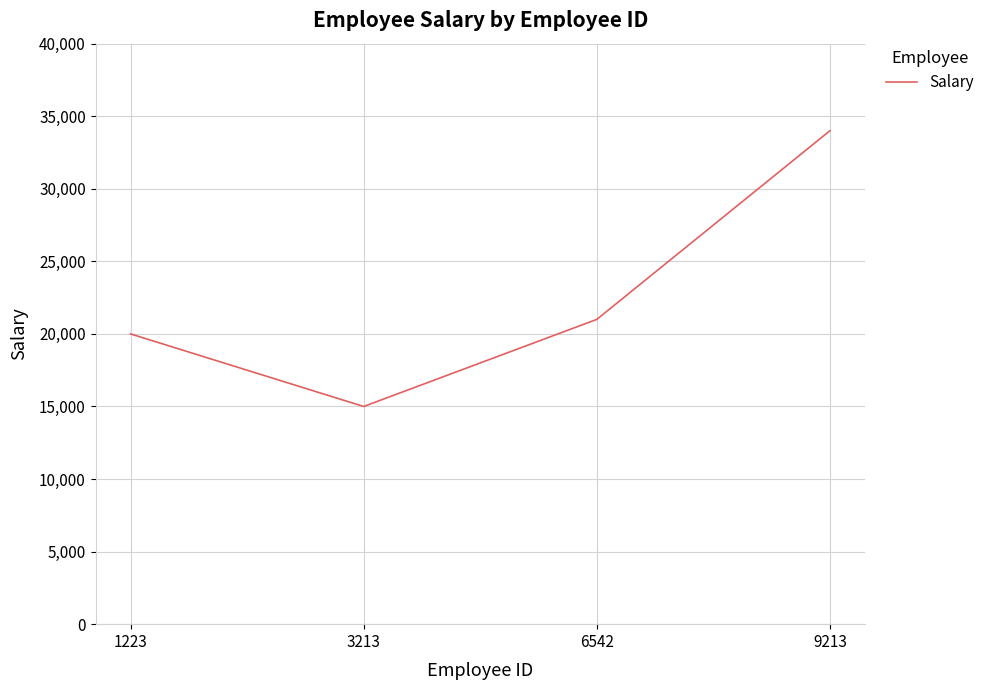

What is the smallest value displayed?

15000